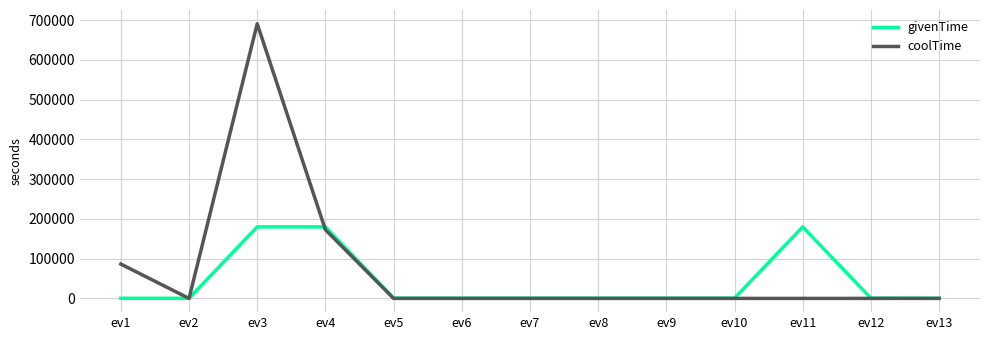

Which series has the largest total across all categories?

coolTime